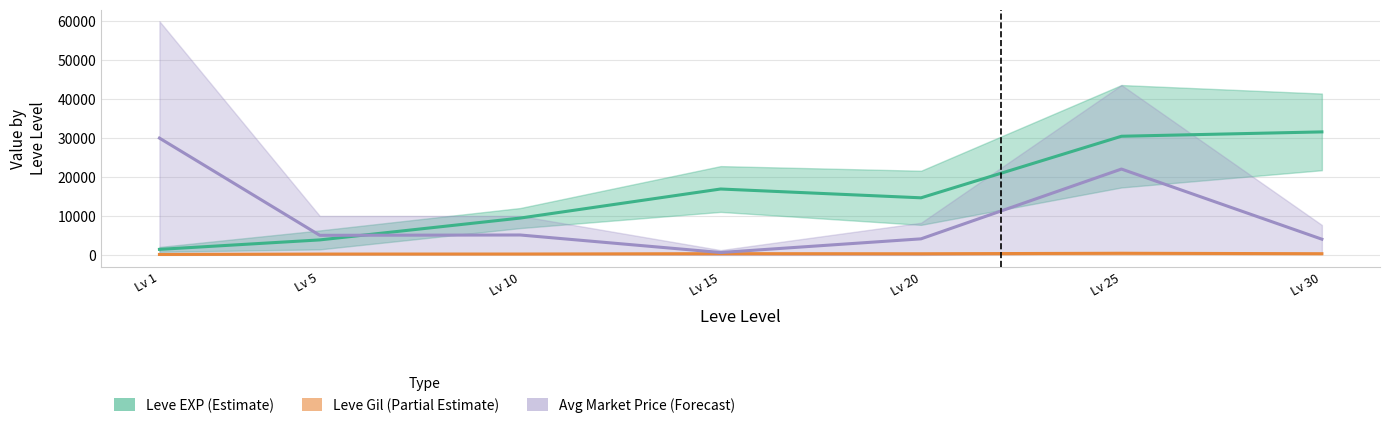

At how many categories does at least one series exceed 21868?

3